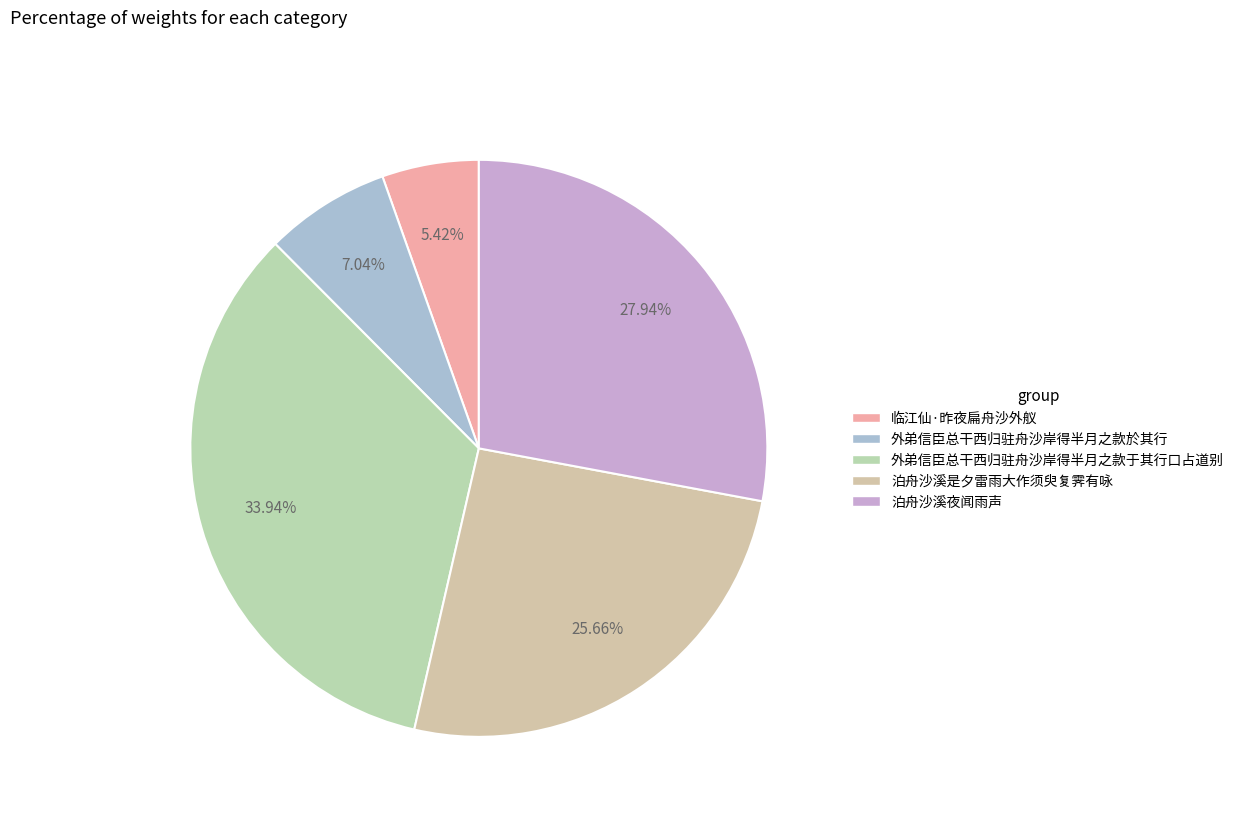

What is the change in value from 临江仙·昨夜扁舟沙外舣 to 外弟信臣总干西归驻舟沙岸得半月之款于其行口占道别?

+756589